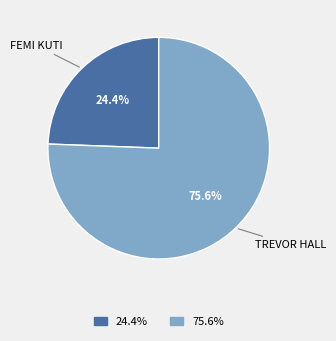

Does any single category account for the majority?

Yes